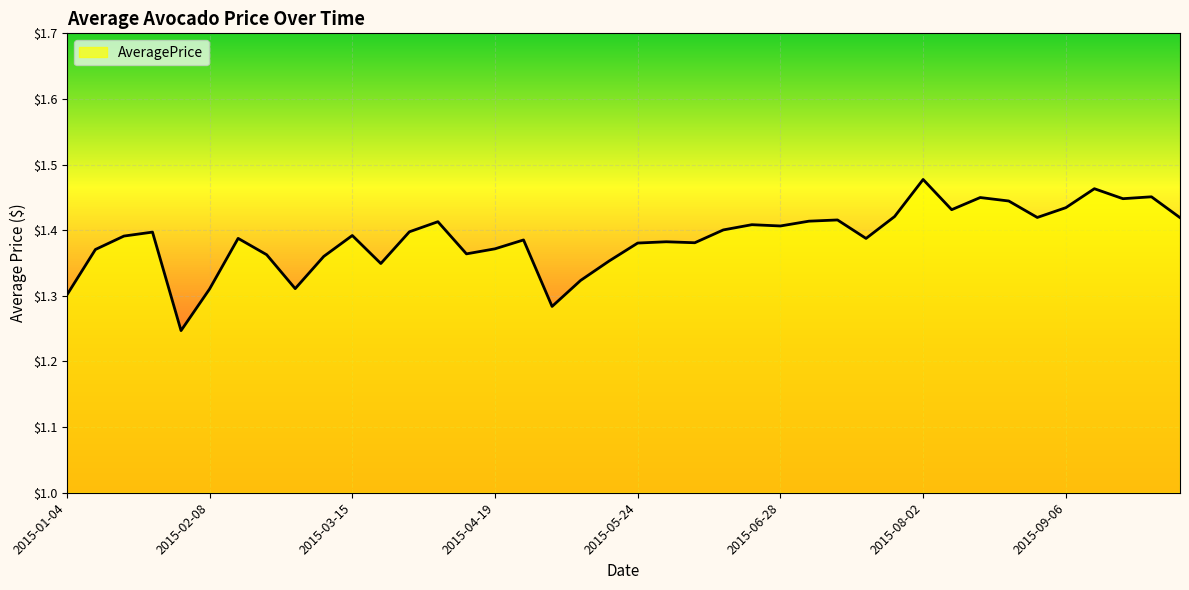

Does the chart display data point markers on the line(s)?

No